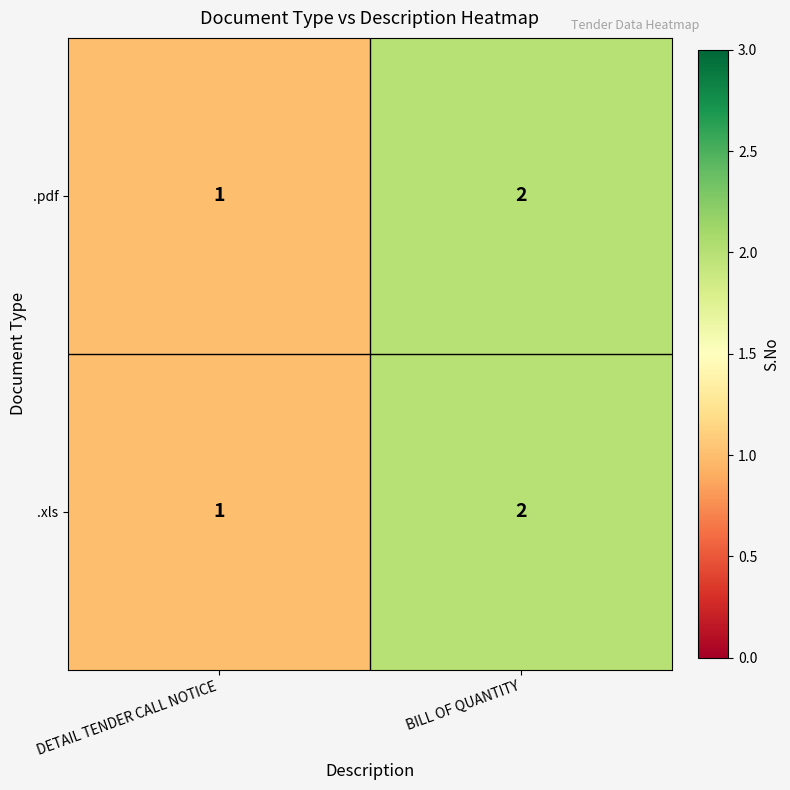

What is the sum of the .pdf values at DETAIL TENDER CALL NOTICE and BILL OF QUANTITY?

3